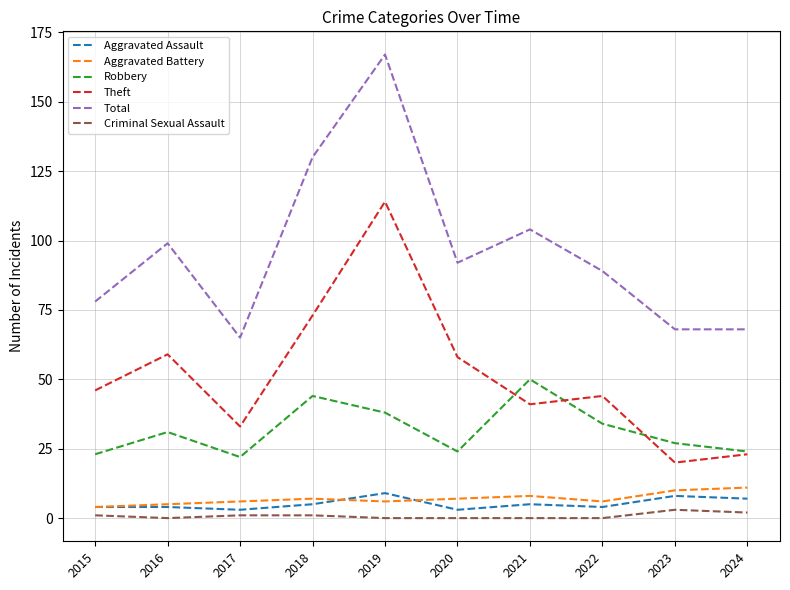

At which label does Robbery reach its peak?

2021